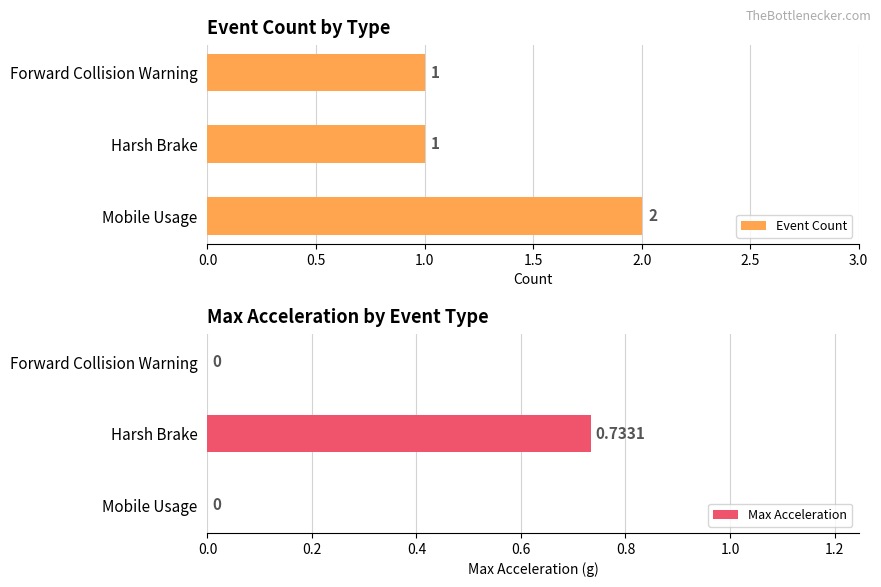

How many bars are there in total?

6